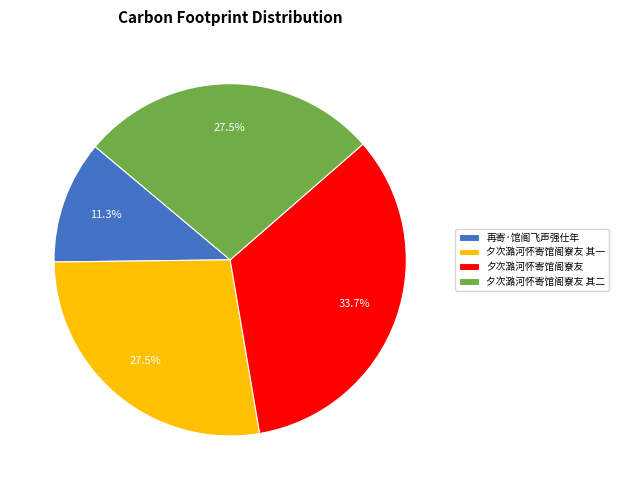

Is 夕次潞河怀寄馆阁寮友 the majority of the pie?

No